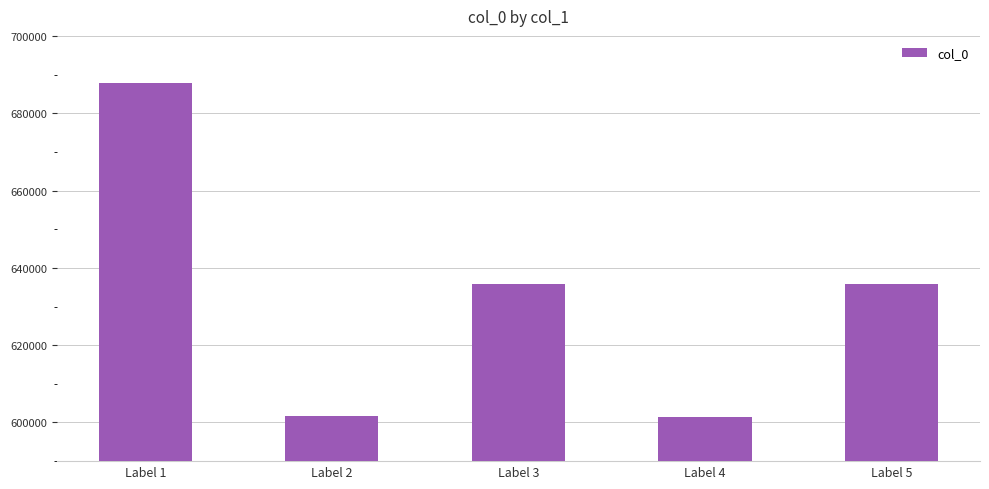

At which label does the data first exceed 635811?

Label 1